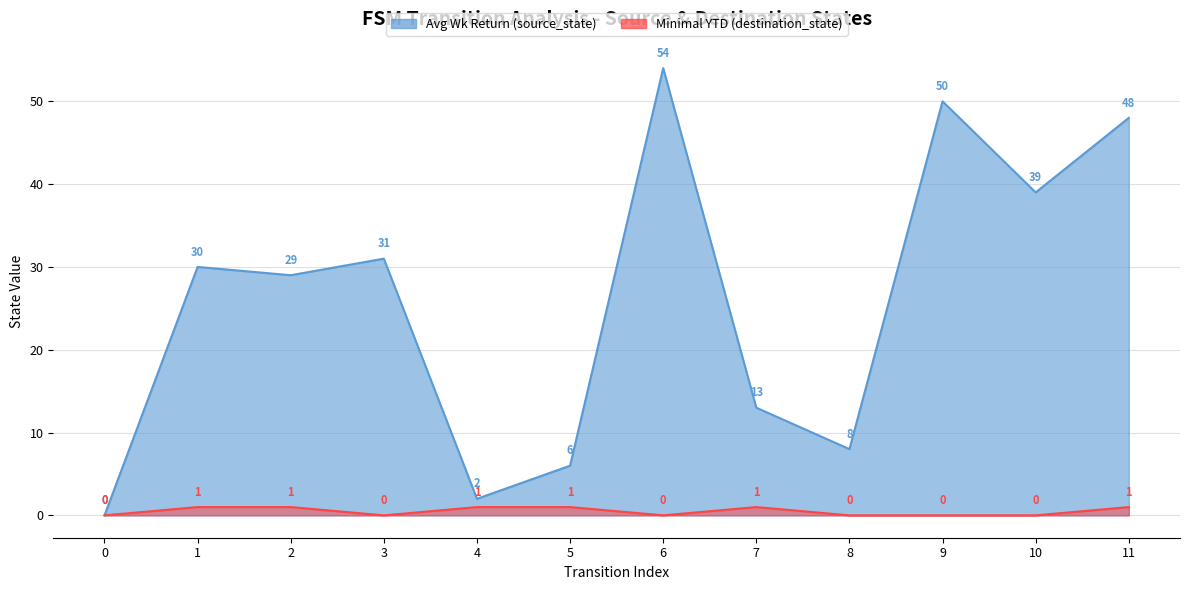

Where is the first local maximum for Minimal YTD (destination_state)?

7